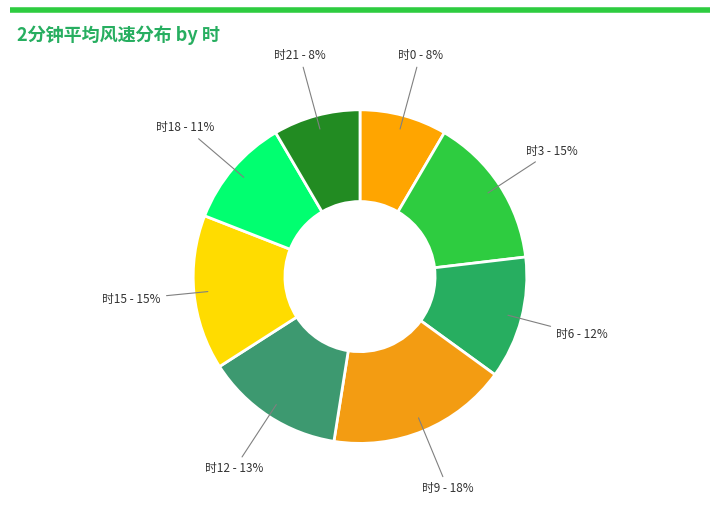

Count the number of slices in the pie.

8